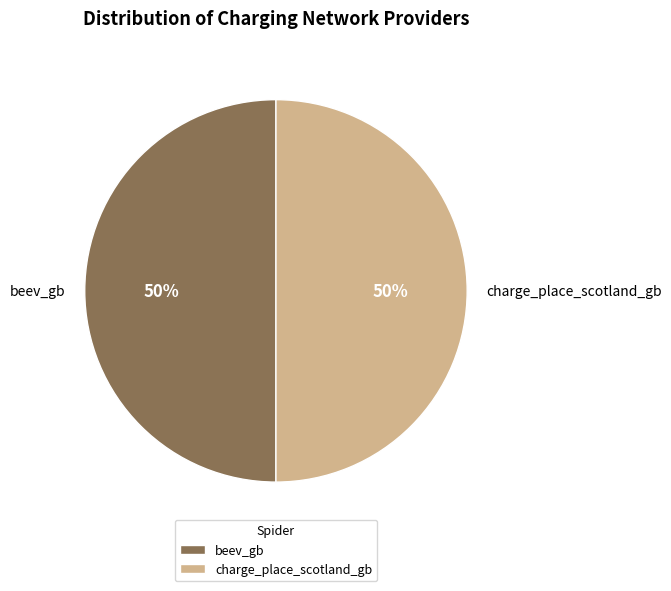

Approximately how many times larger is the value at beev_gb compared to charge_place_scotland_gb?

1.0